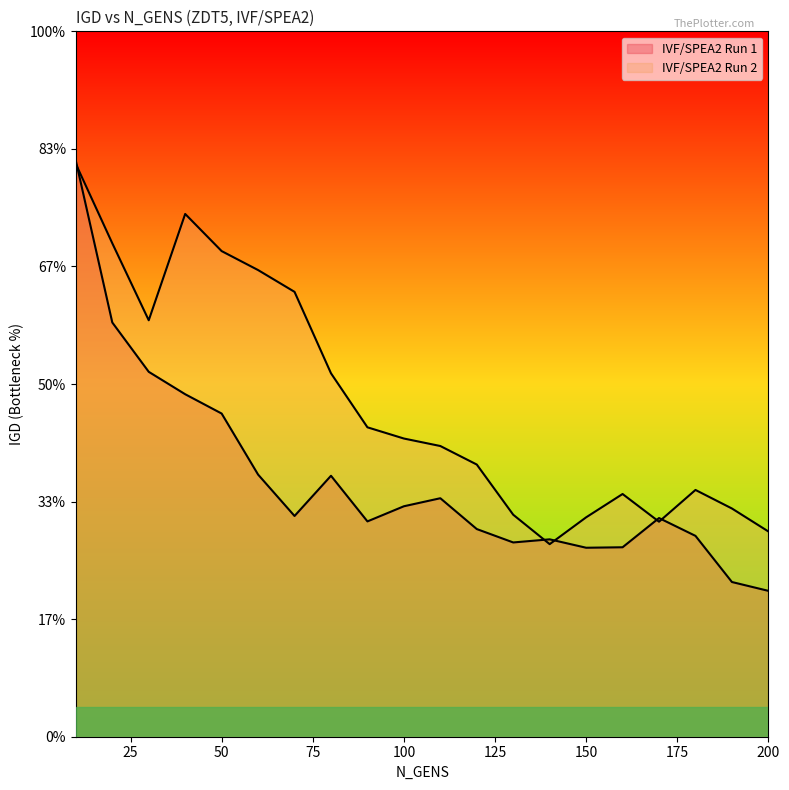

True or false: IVF/SPEA2 Run 2 and IVF/SPEA2 Run 1 intersect in this chart.

True